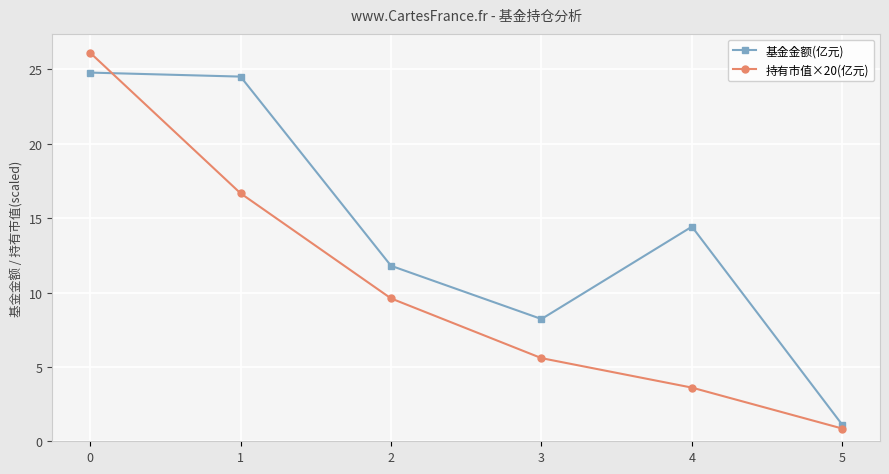

At which label is 持有市值×20(亿元) closest to 13?

2